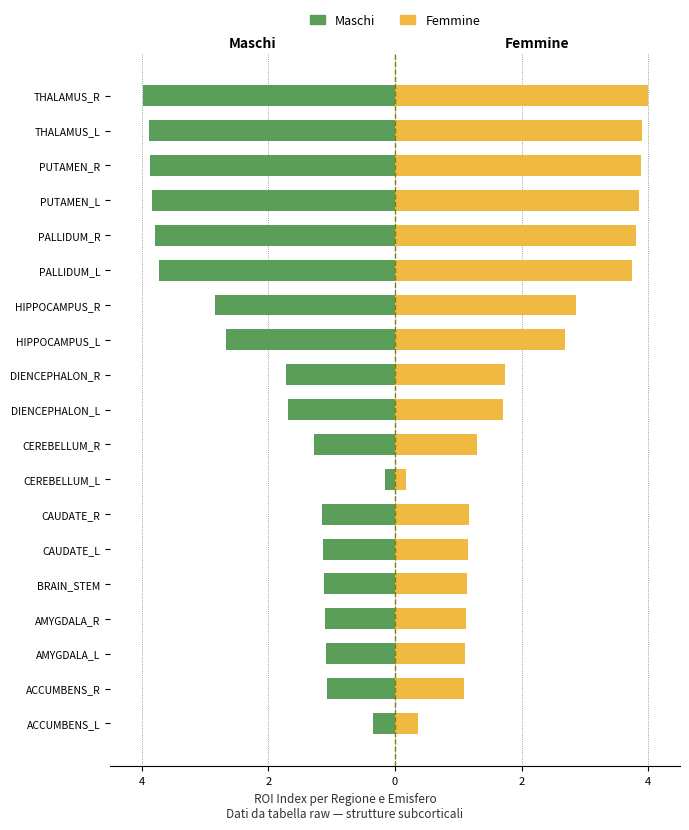

Which series changed the most between DIENCEPHALON_R and PUTAMEN_R?

Maschi